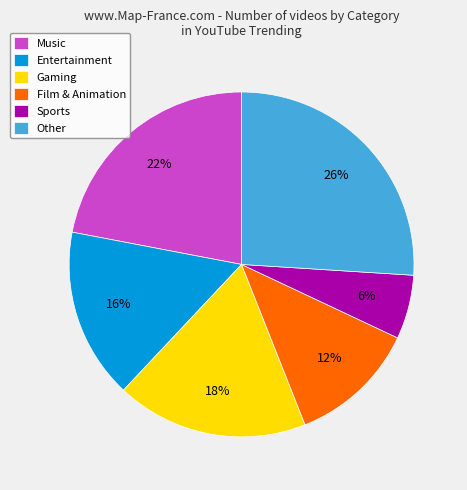

To the nearest percent, what is the difference between the largest and smallest slice percentages?

20%